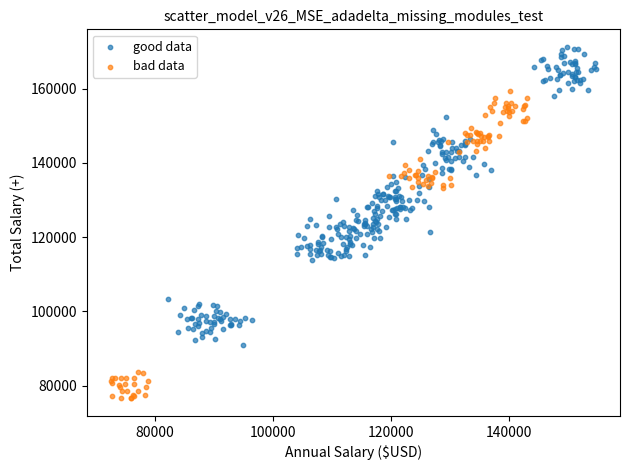

Which series contains the highest Y value?

good data